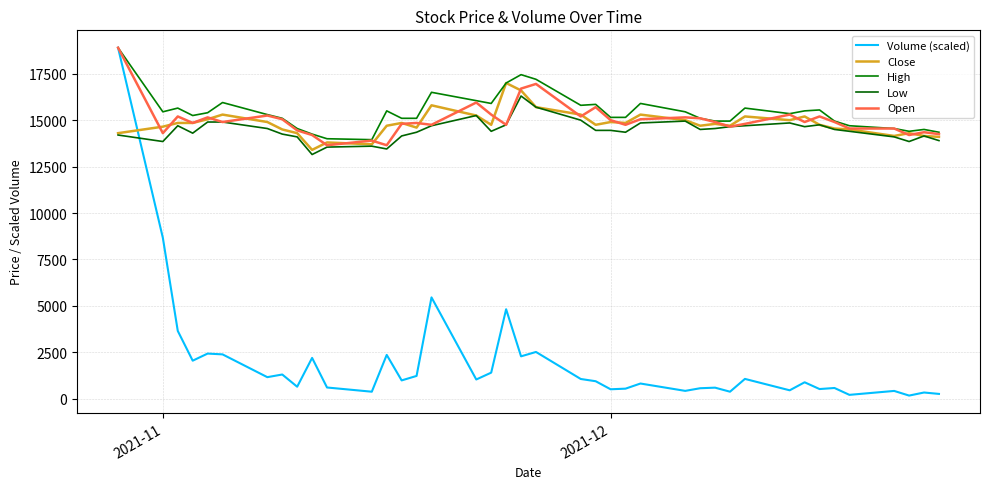

In High, how many points are higher than both neighbors (excluding endpoints)?

10